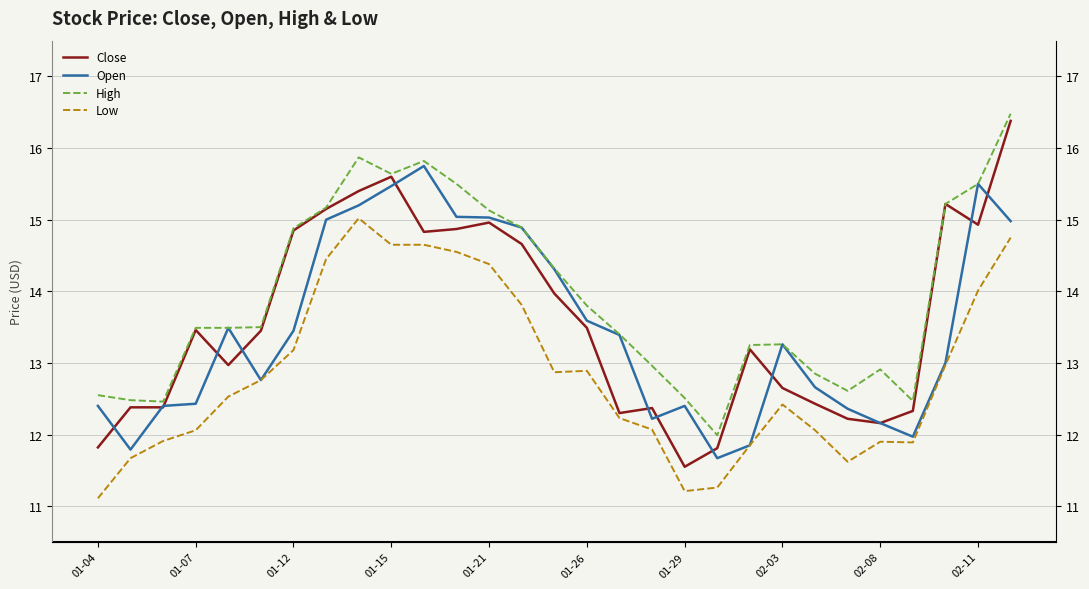

What is the highest value of the Low series?

15.0